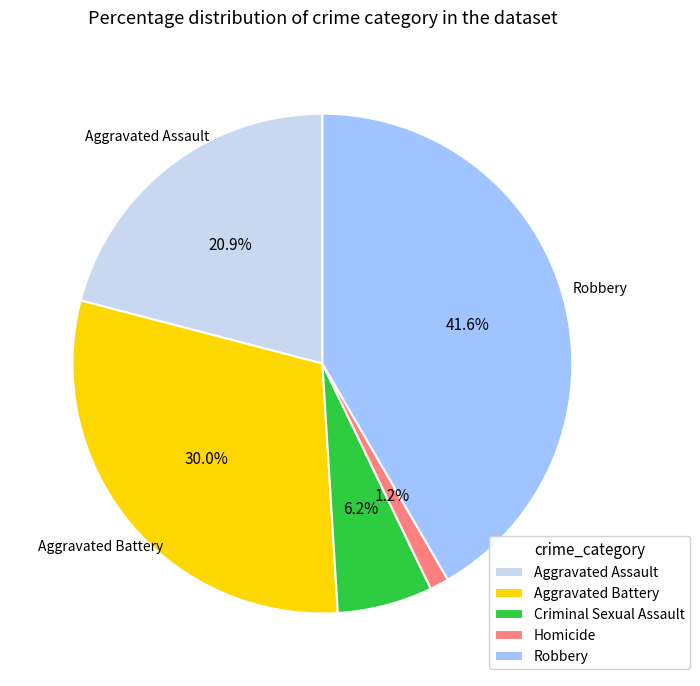

Rank the categories by value from highest to lowest.

Robbery, Aggravated Battery, Aggravated Assault, Criminal Sexual Assault, Homicide